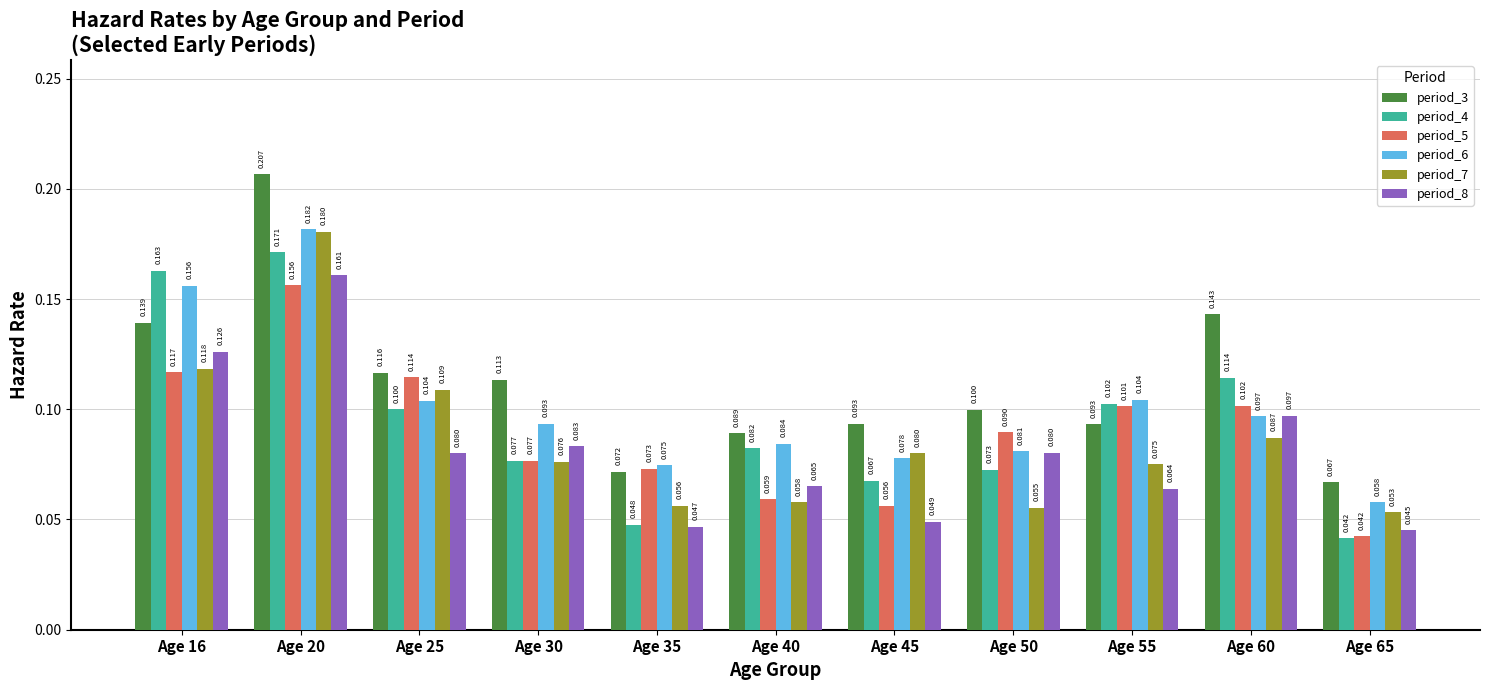

Is the value of period_4 at Age 55 greater than the value of period_8 at Age 16?

No